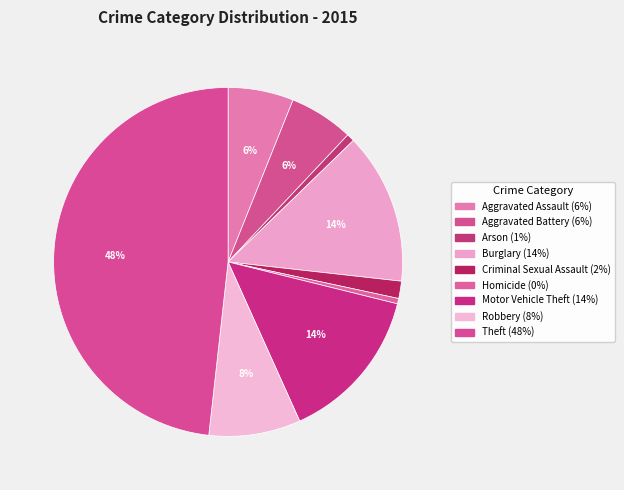

Approximately how many times larger is the value at Theft compared to Arson?

67.2